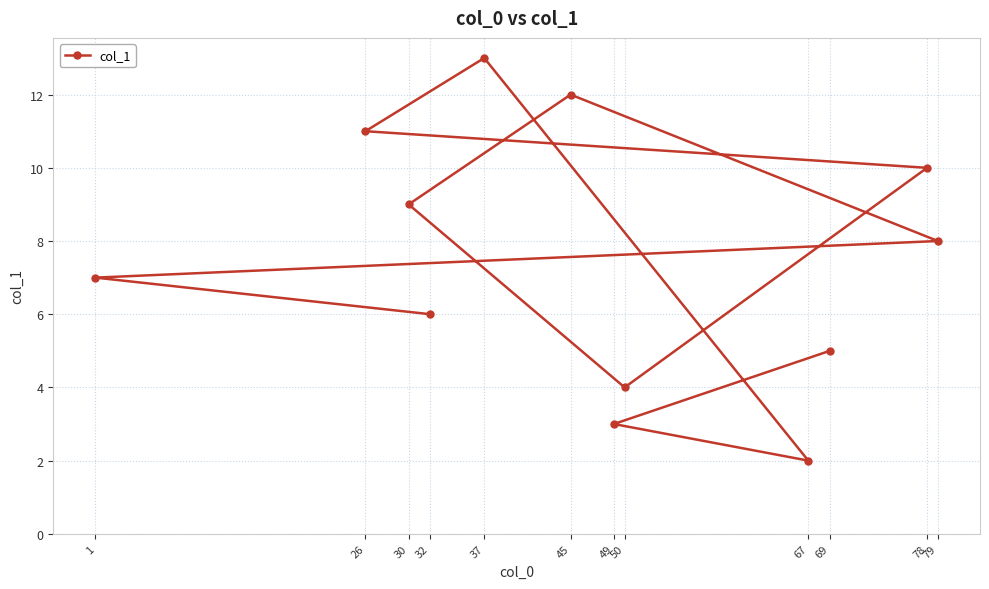

At which category does the chart reach its minimum across all series?

67